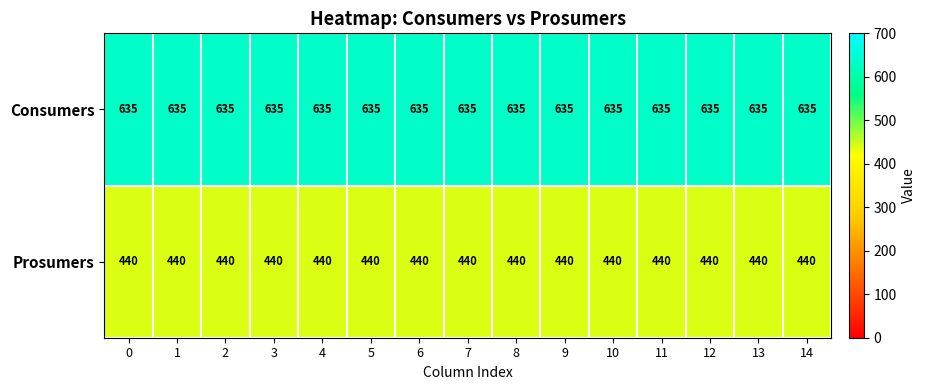

What is the minimum value shown in the chart?

440